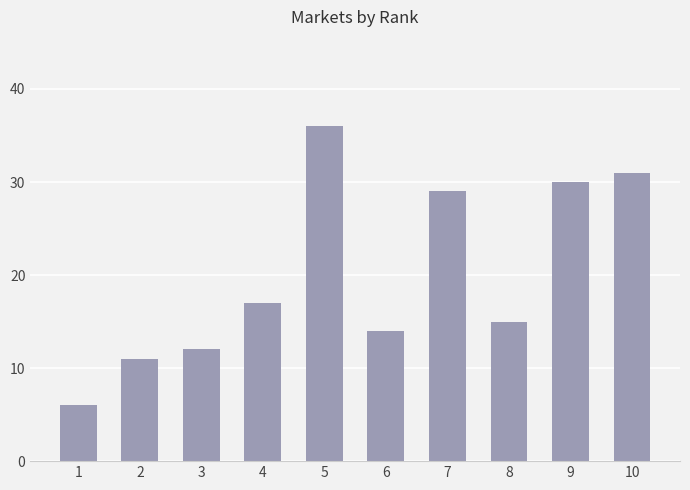

What is the difference between the values at 7 and 8?

14